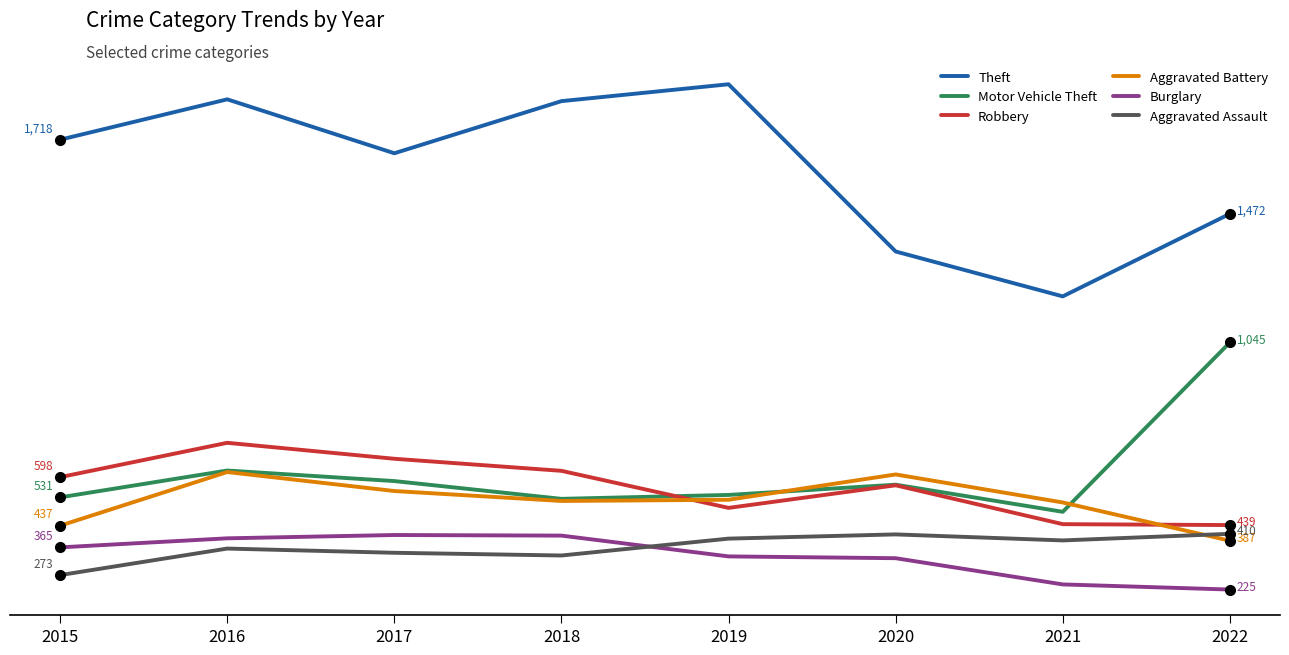

List the series in order of their peak value, highest first.

Theft, Motor Vehicle Theft, Robbery, Aggravated Battery, Aggravated Assault, Burglary